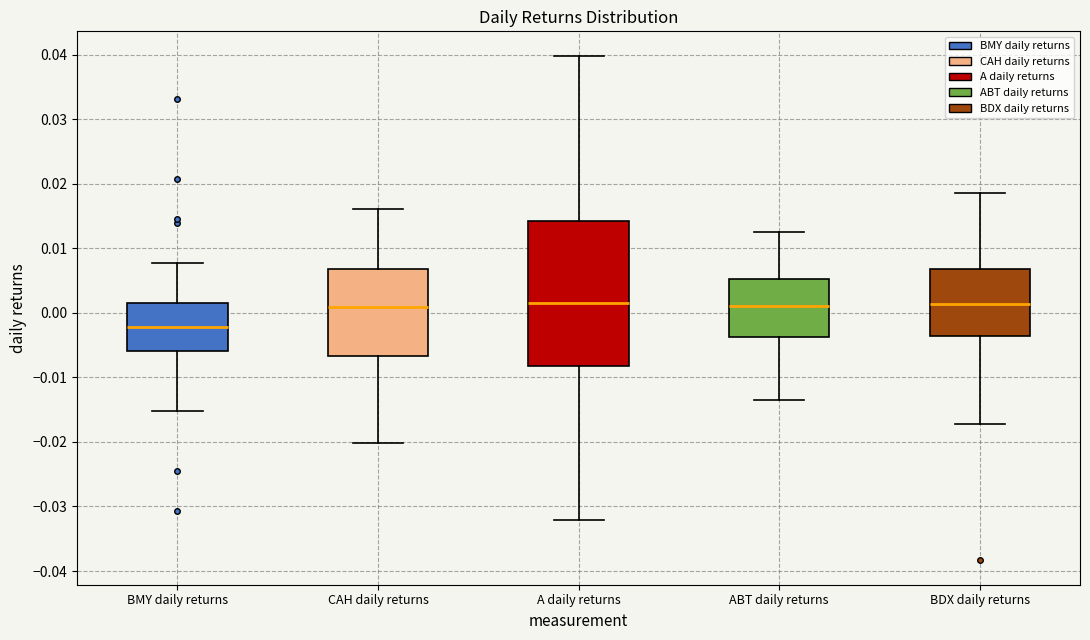

Where is the lower edge of the box for BMY daily returns on the y-axis? The values are not printed on the chart, so give them approximately, as read against the axis.

-0.006